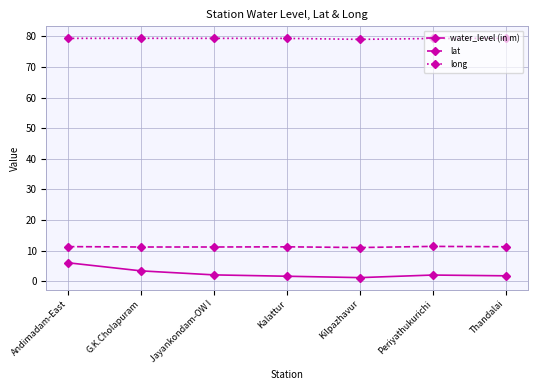

Which series has the widest spread of values?

water_level (in m)